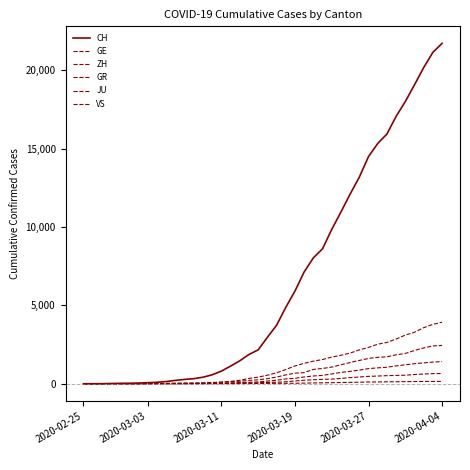

True or false: ZH has more than 2 interior local peaks.

False